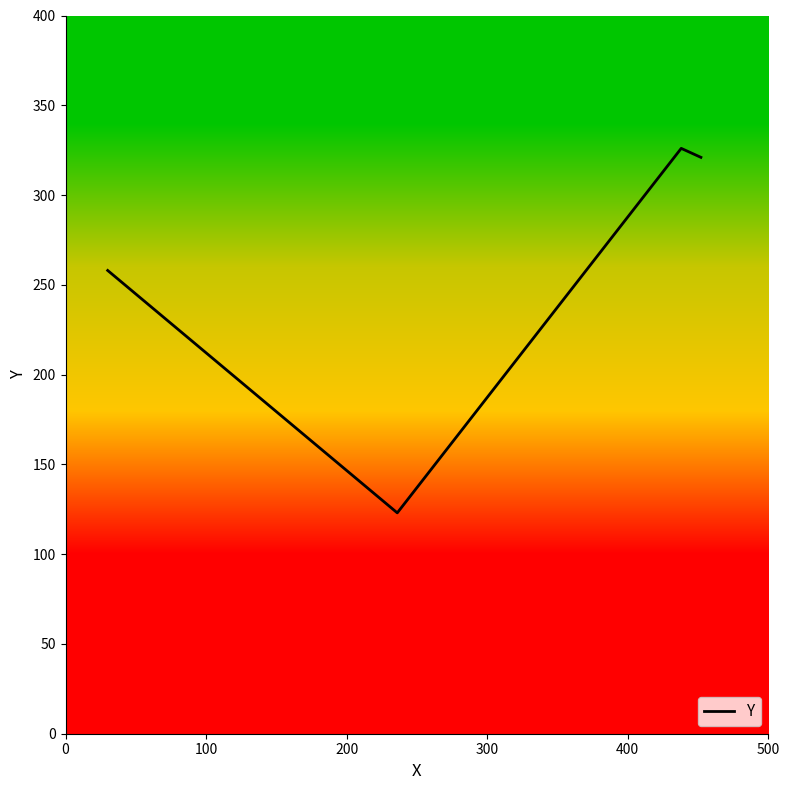

Reading left to right, extract all data points from this chart.

258	123	326	321